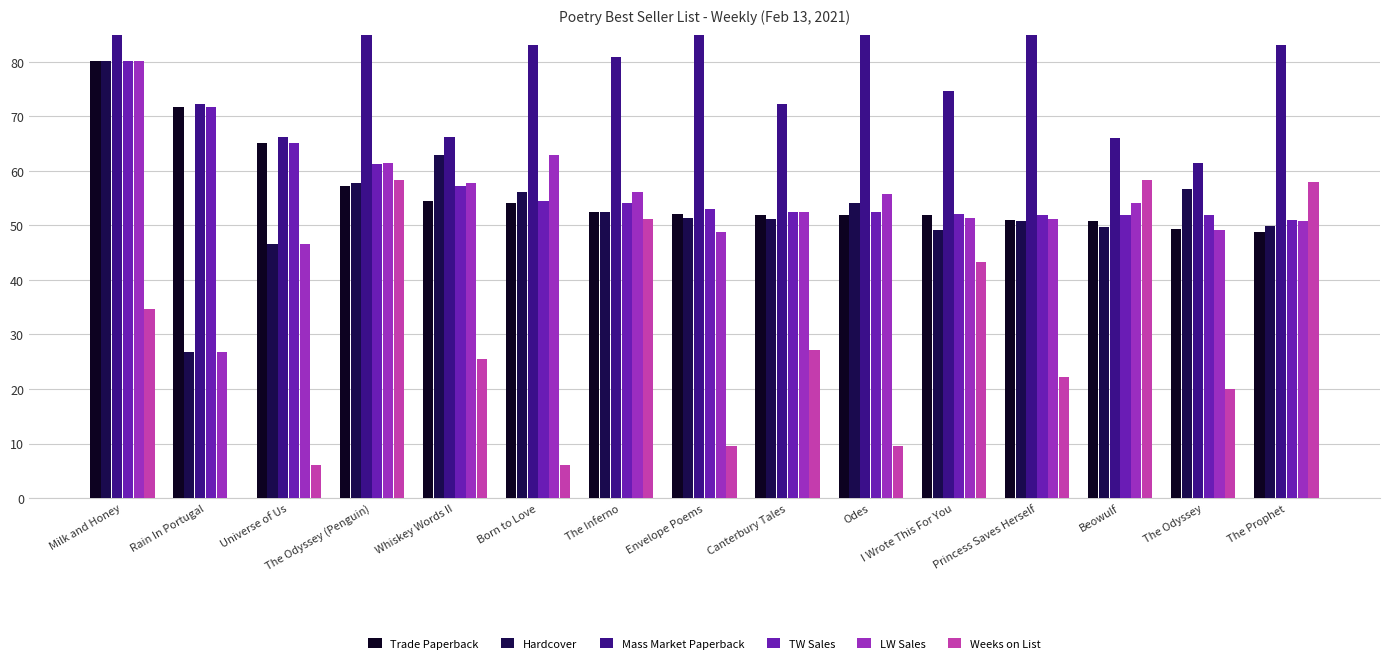

Which category has the lowest value in the TW Sales series?

The Prophet